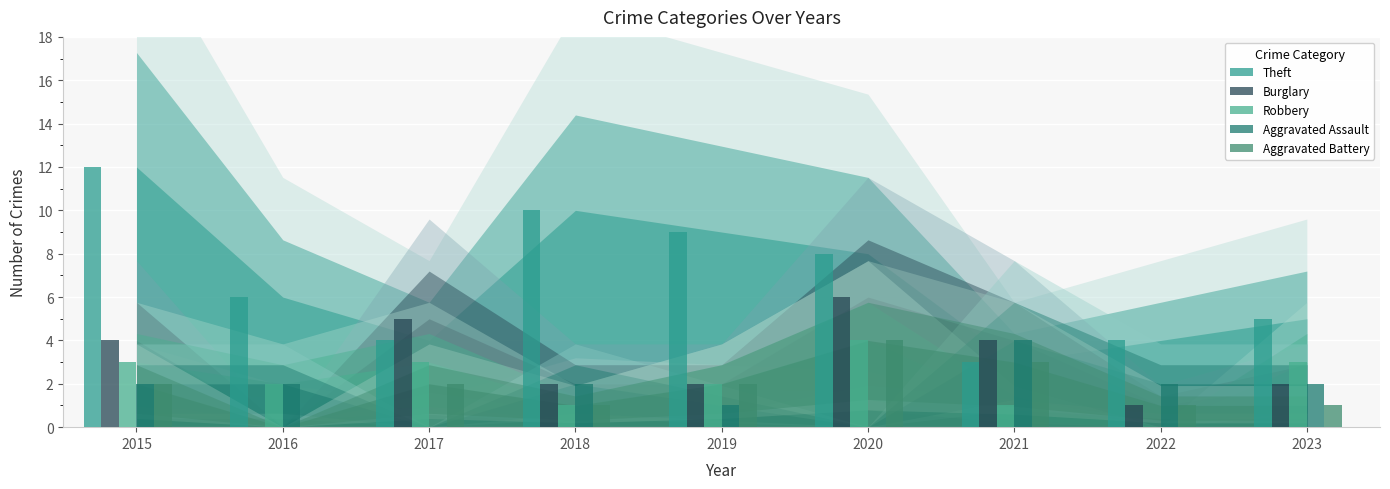

At 2016, list the series in order from largest to smallest.

Theft, Robbery, Aggravated Assault, Burglary, Aggravated Battery